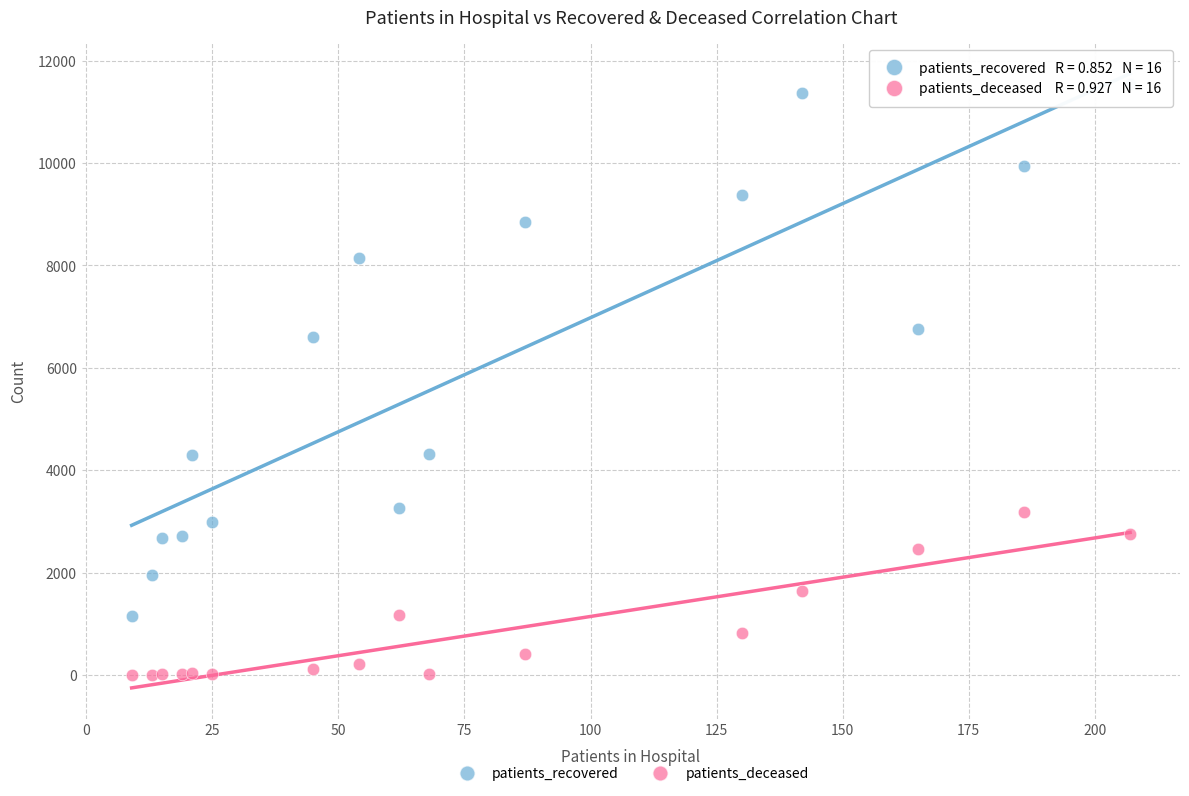

Which series has the widest spread of Y values?

patients_recovered